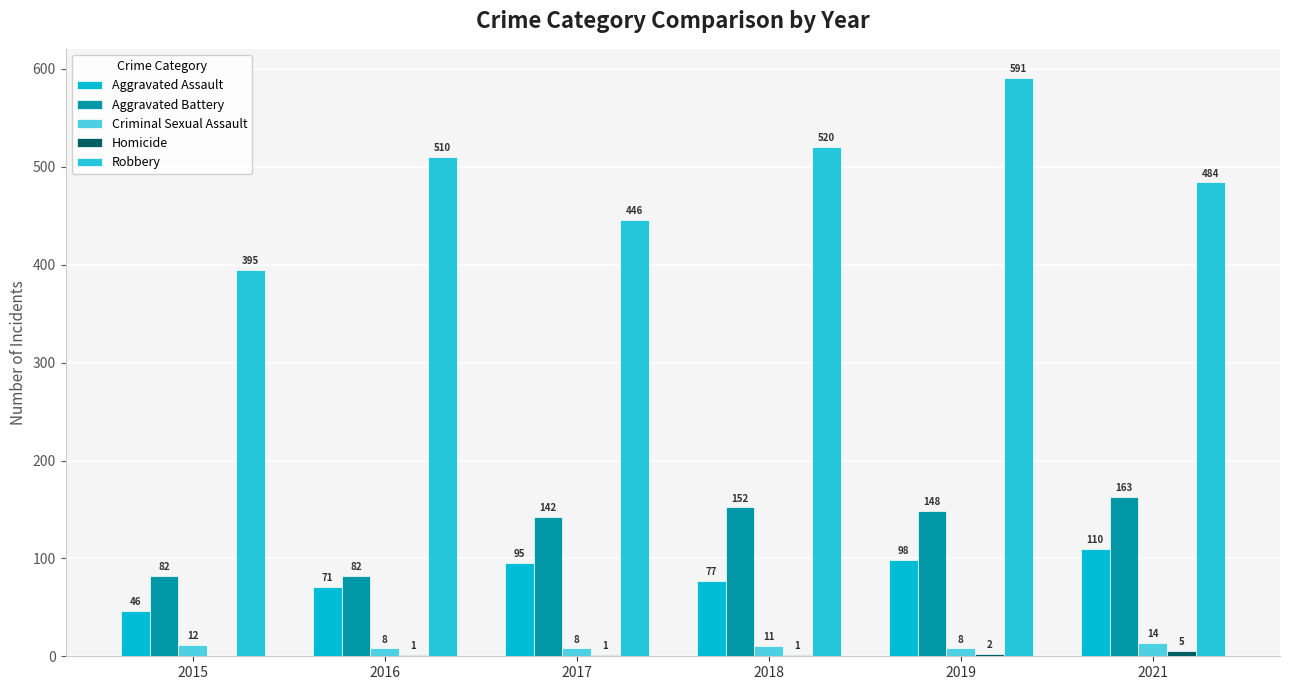

How many data points does each series have?

6